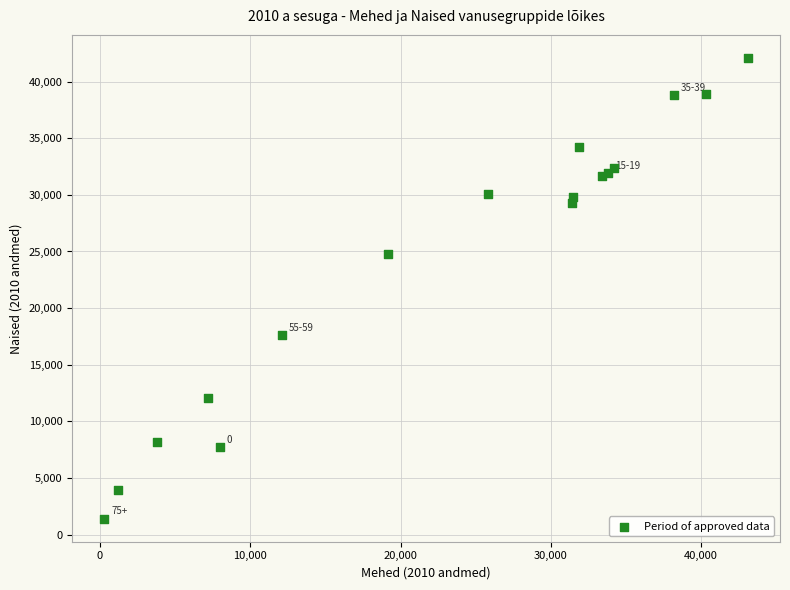

What Y value in the scatter plot is closest to 21750?

24800